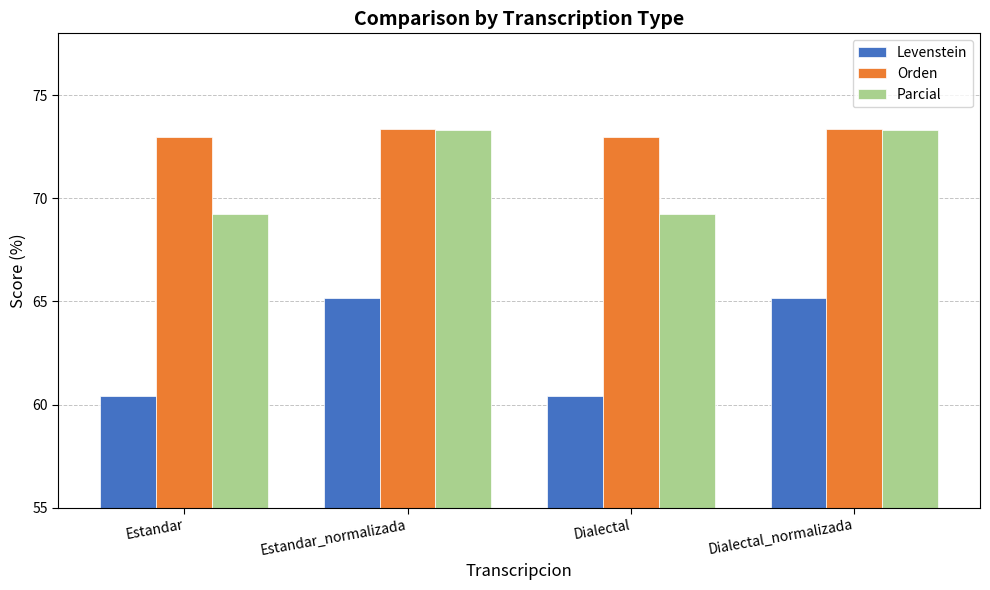

At which label does Parcial first exceed 73?

Estandar_normalizada